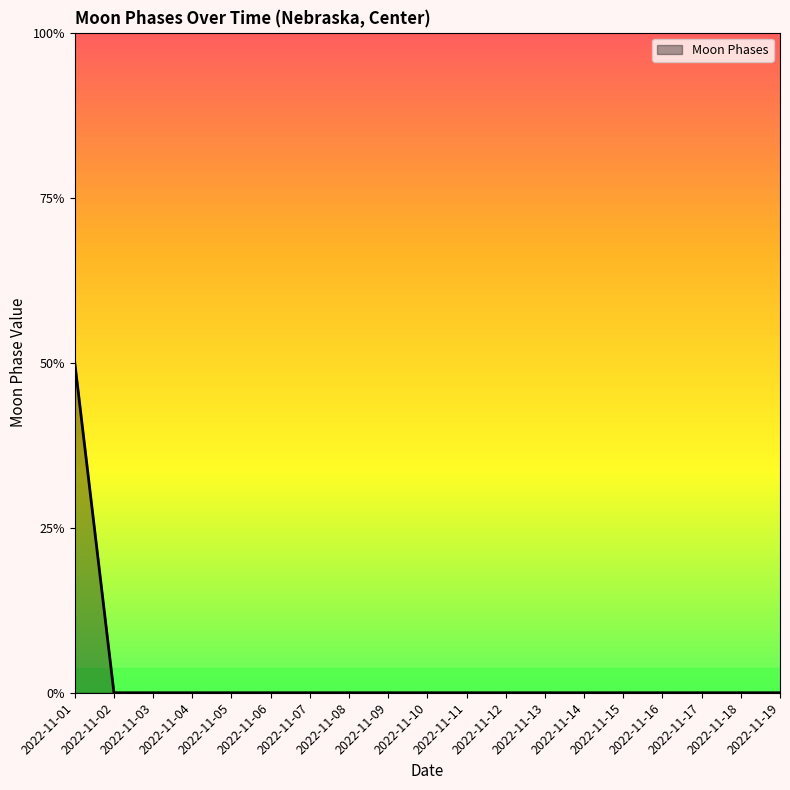

Does the chart have visible grid lines?

No